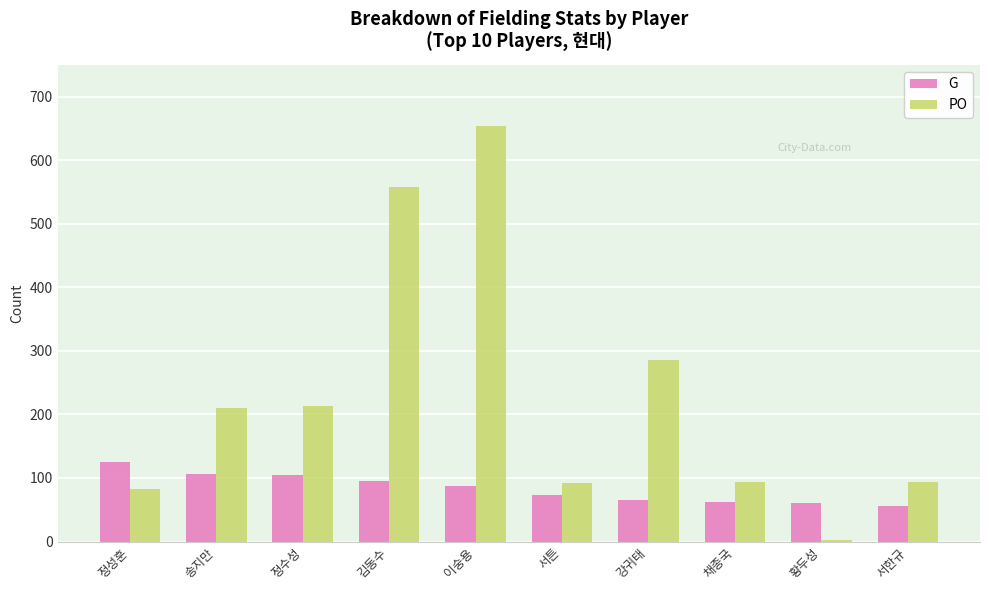

The value of G at 이숭용 is 88. True or false?

True